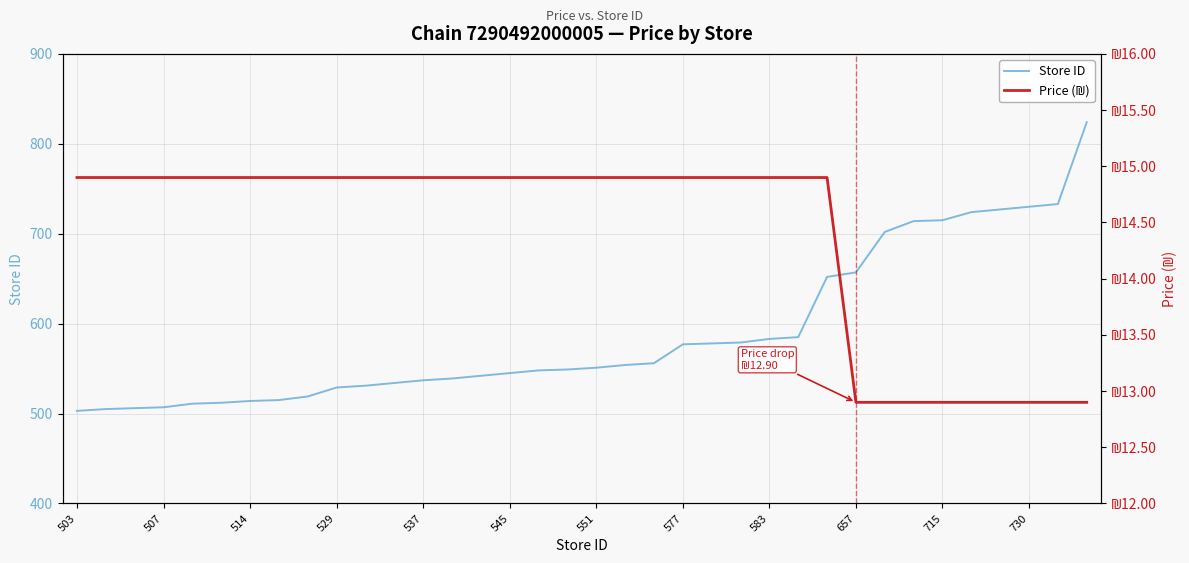

At which label is Store ID closest to 663?

657